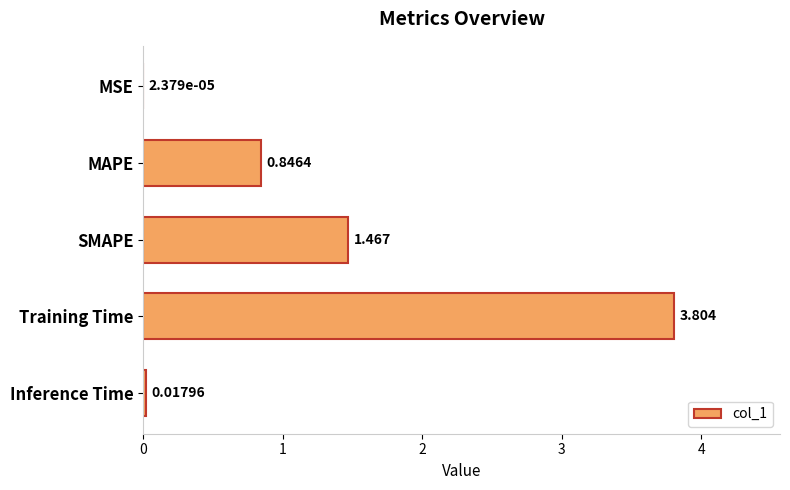

At which label is the value closest to 1?

MAPE